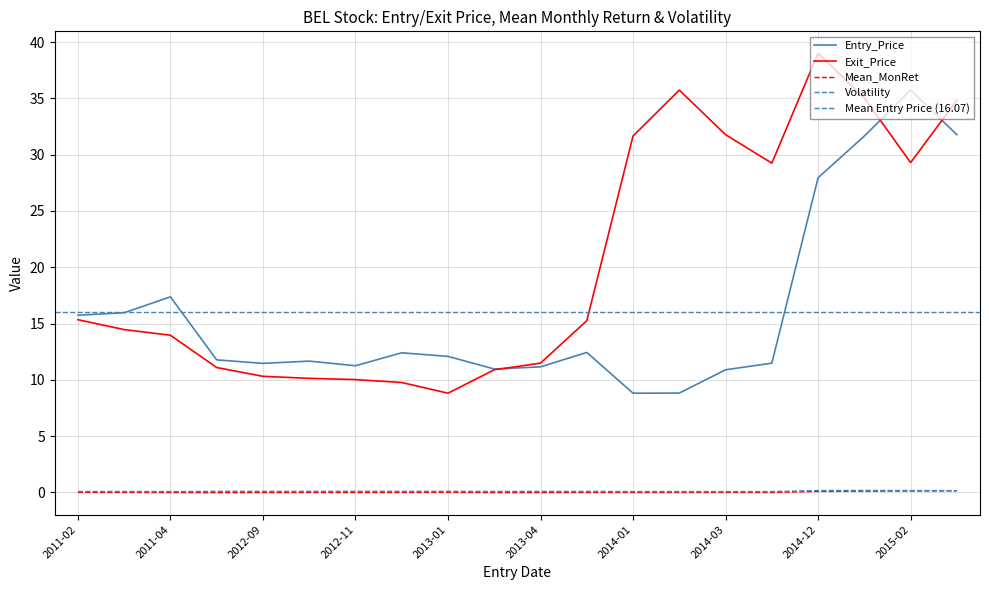

Reading right to left, extract all data points from this chart.

Entry_Price: 31.8	35.7	31.7	27.9	11.5	10.9	8.8	8.8	12.4	11.2	11.0	12.1	12.4	11.2	11.7	11.5	11.8	17.4	16.0	15.7
Exit_Price: 34.8	29.3	35.0	39.0	29.2	31.8	35.7	31.7	15.2	11.5	10.9	8.8	9.8	10.0	10.1	10.3	11.1	14.0	14.5	15.3
Mean_MonRet: 0.1	0.1	0.1	0.1	-0.0	-0.0	-0.0	-0.0	-0.0	-0.0	-0.0	0.0	-0.0	-0.0	-0.0	-0.0	-0.0	-0.0	-0.0	-0.0
Volatility: 0.2	0.2	0.2	0.2	0.1	0.1	0.1	0.1	0.1	0.1	0.1	0.1	0.1	0.1	0.1	0.1	0.1	0.1	0.1	0.1